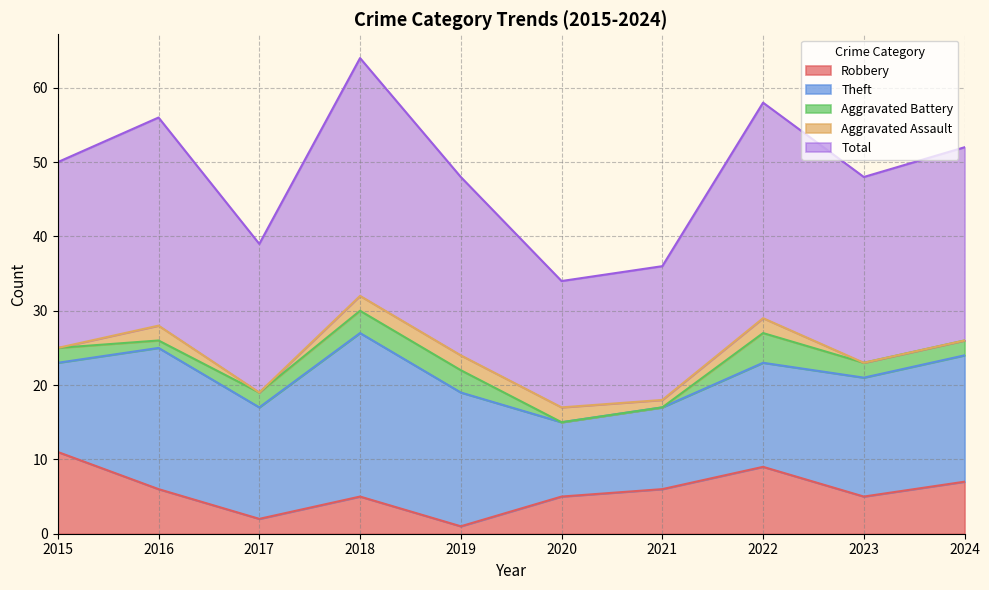

Which series changed the most between 2021 and 2024?

Total